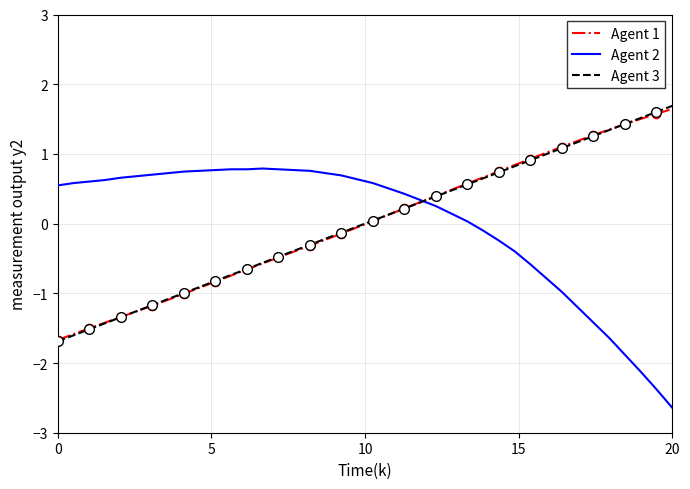

What is the highest value of the Agent 1 series?

1.6